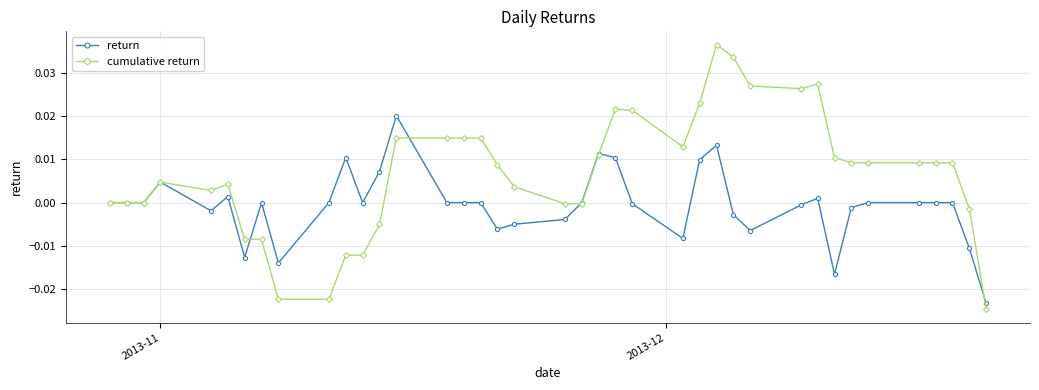

True or false: cumulative return has more than 0 points higher than both neighbors.

True